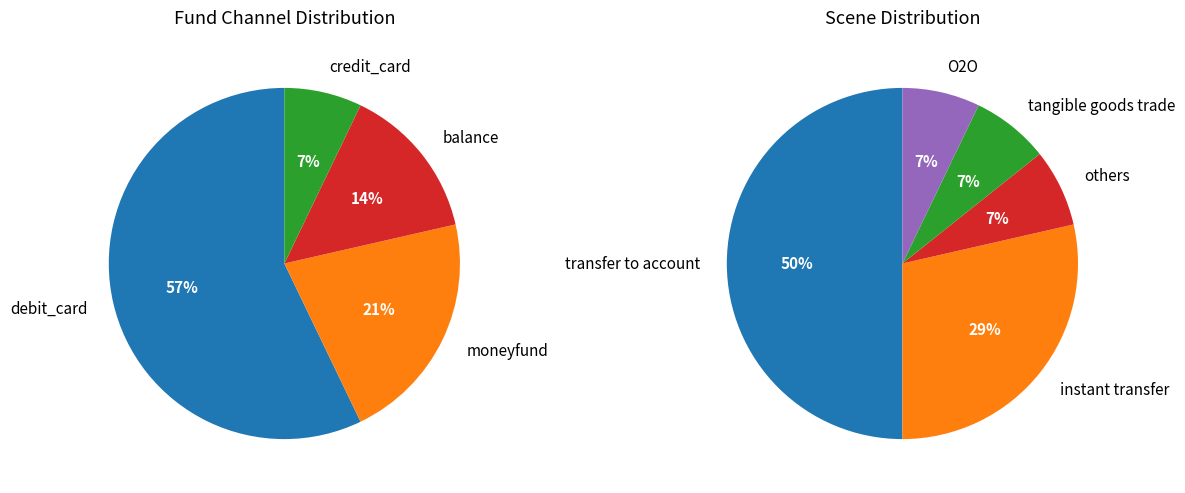

The moneyfund slice represents 34% of the pie. True or false?

False